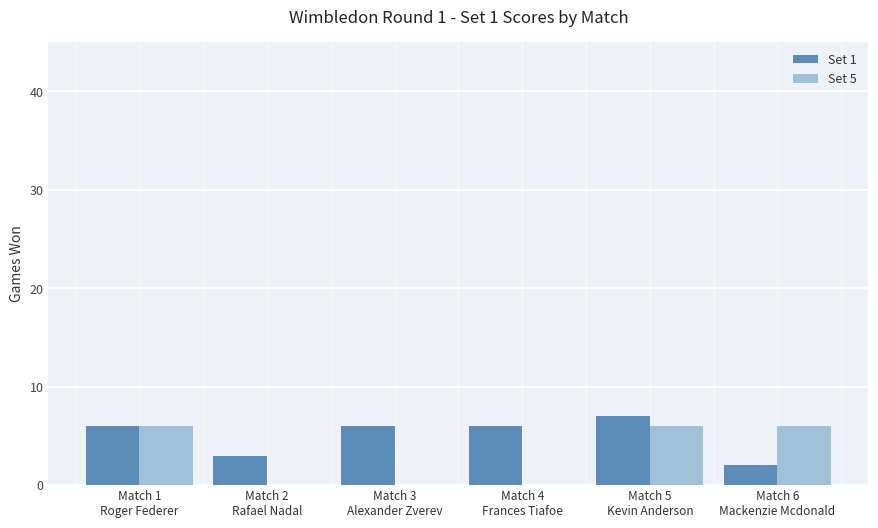

Reading left to right, extract all data points from this chart.

Set 1: 6	3	6	6	7	2
Set 5: 6	0	0	0	6	6